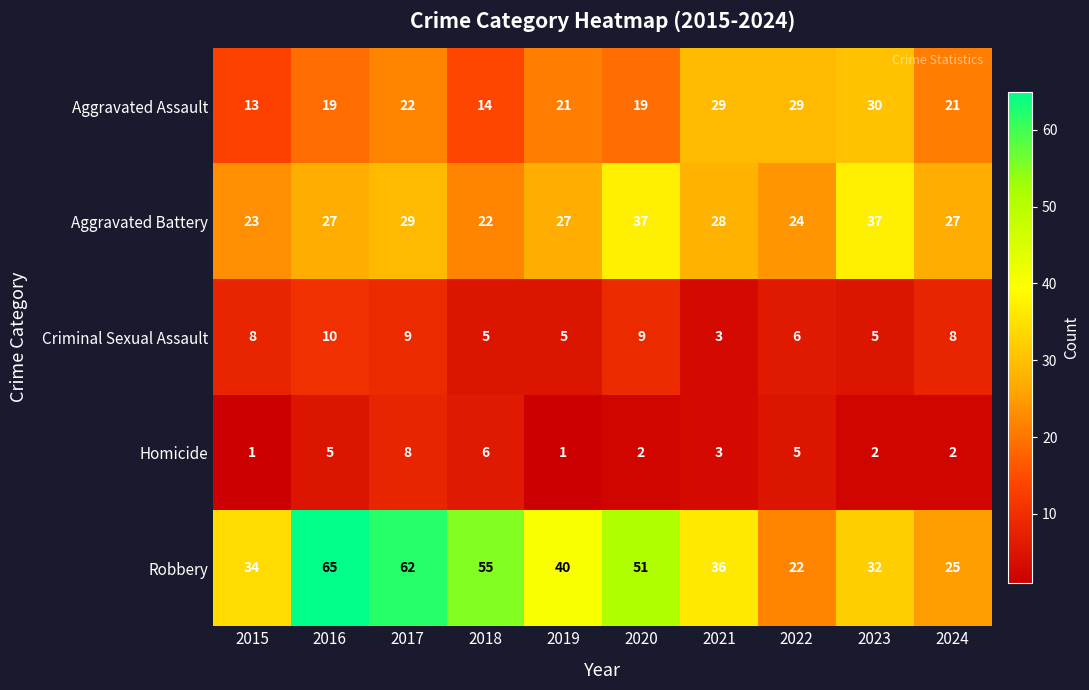

Which series has the largest range (max minus min)?

Robbery